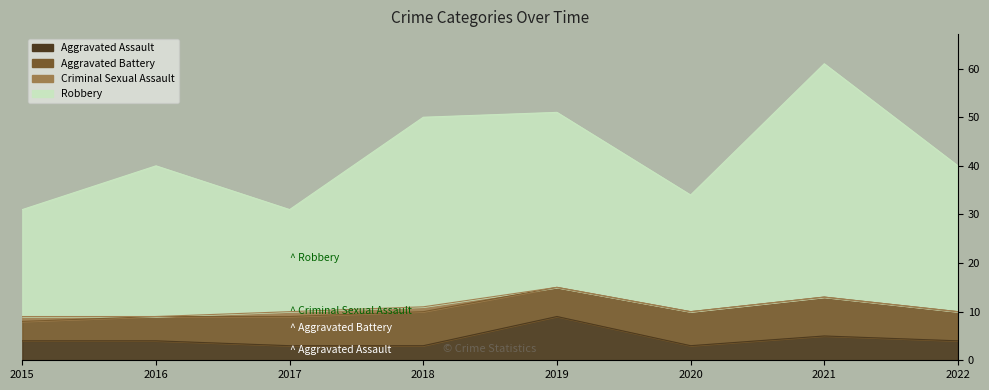

What is the highest value of the Aggravated Assault series?

9